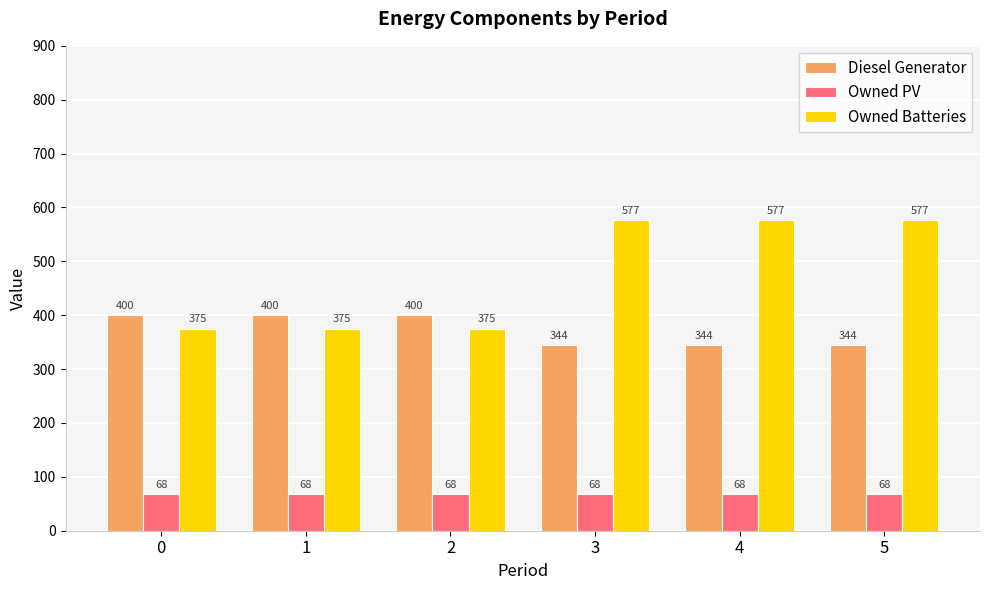

Reading left to right, what are all the values shown in this chart?

Diesel Generator: 400	400	400	344	344	344
Owned PV: 68	68	68	68	68	68
Owned Batteries: 375	375	375	577	577	577